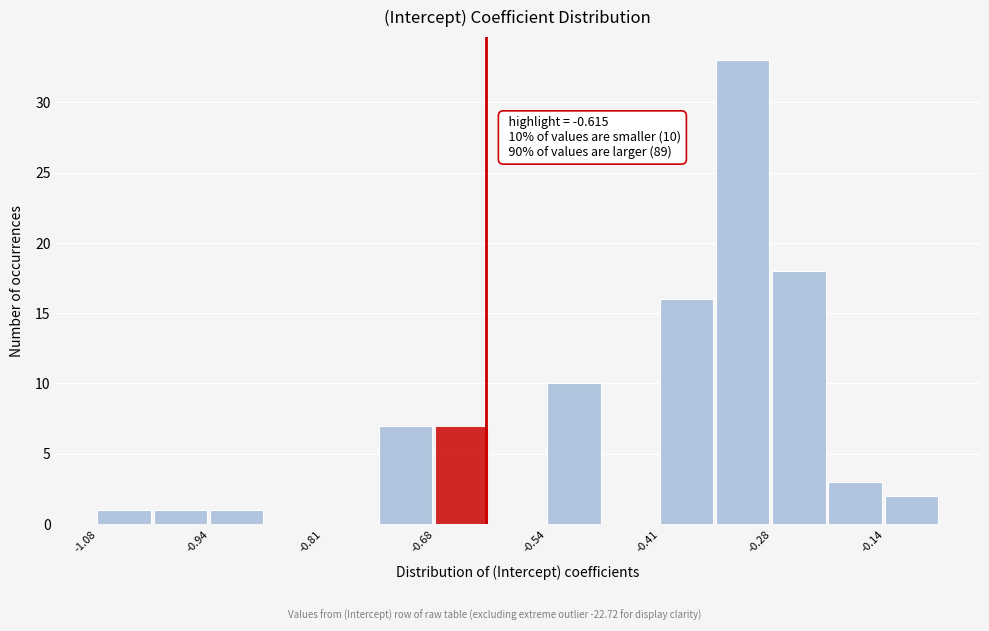

Read against the x-axis, roughly where is the centre of the tallest bar?

-0.32